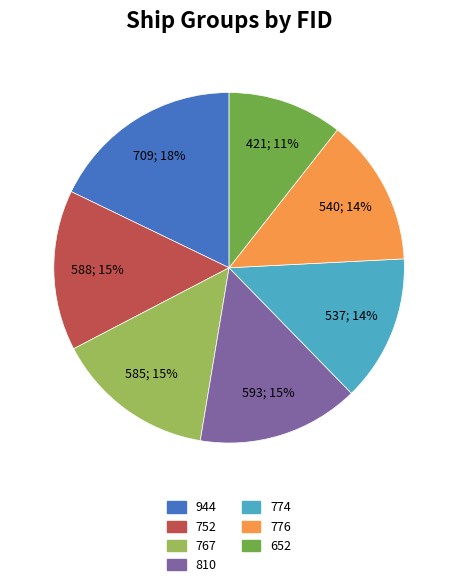

To the nearest percent, what is the combined percentage of 776 and 774?

27%